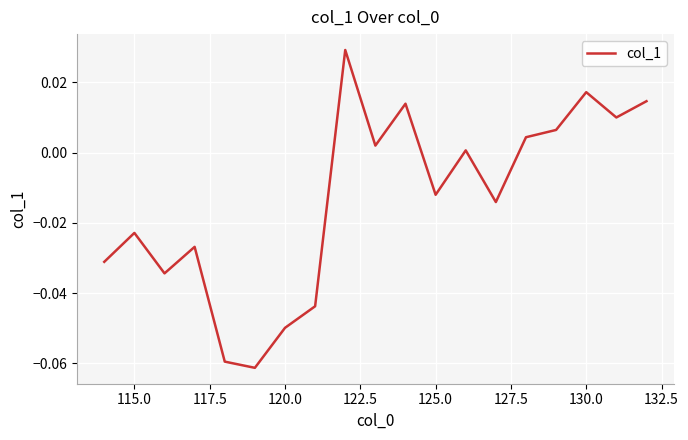

Reading left to right, transcribe all the data shown in this chart.

-0.0	-0.0	-0.0	-0.0	-0.1	-0.1	-0.0	-0.0	0.0	0.0	0.0	-0.0	0.0	-0.0	0.0	0.0	0.0	0.0	0.0